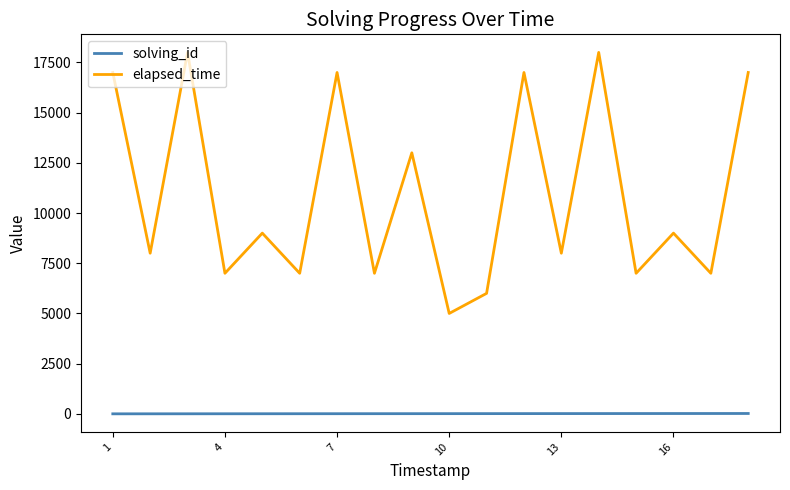

Rank the series by their maximum value, from highest to lowest.

elapsed_time, solving_id